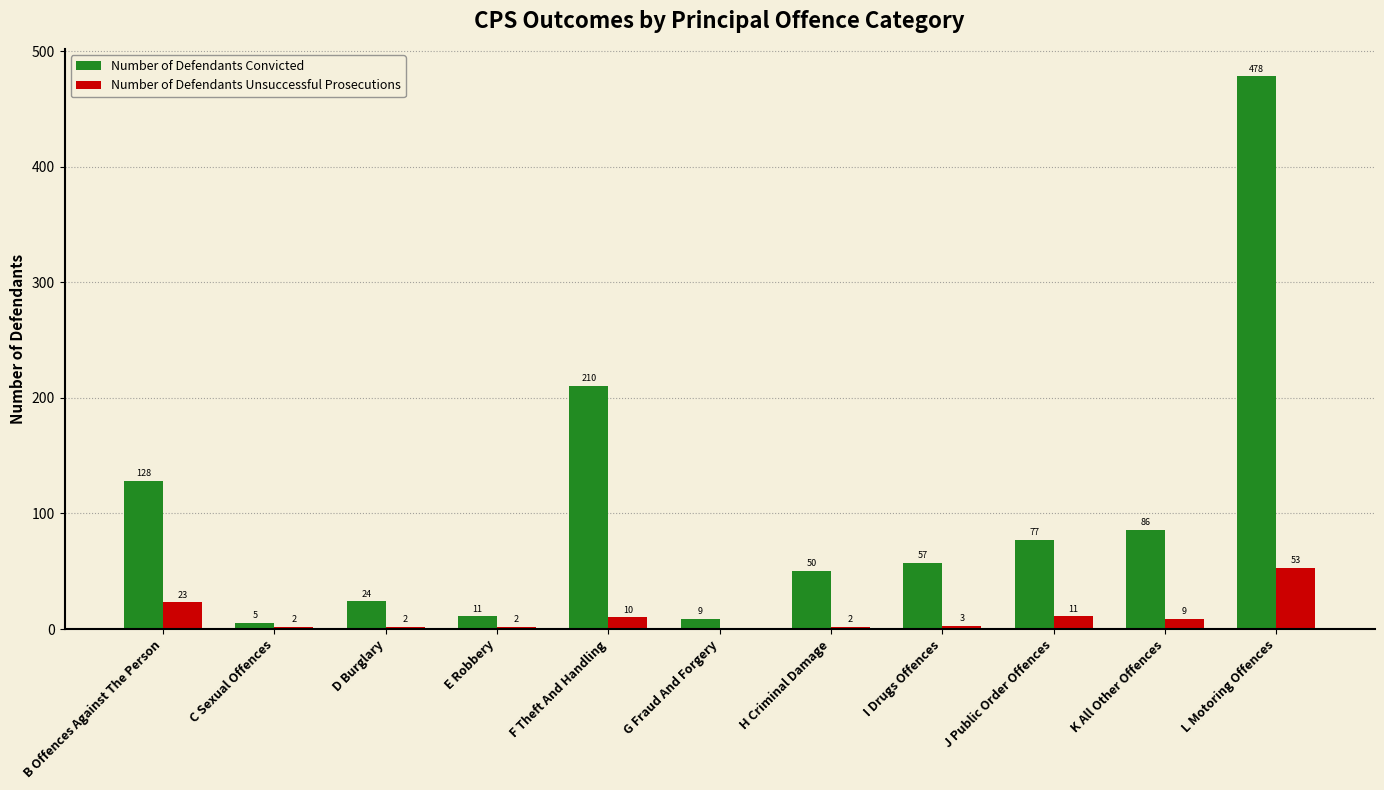

Which series has the widest spread of values?

Number of Defendants Convicted